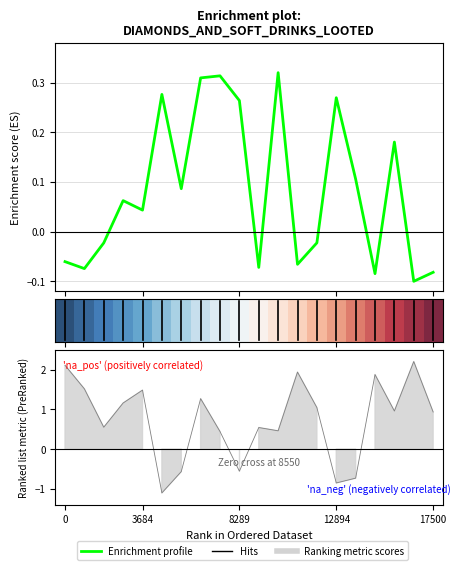

At how many categories does at least one series exceed 1?

9